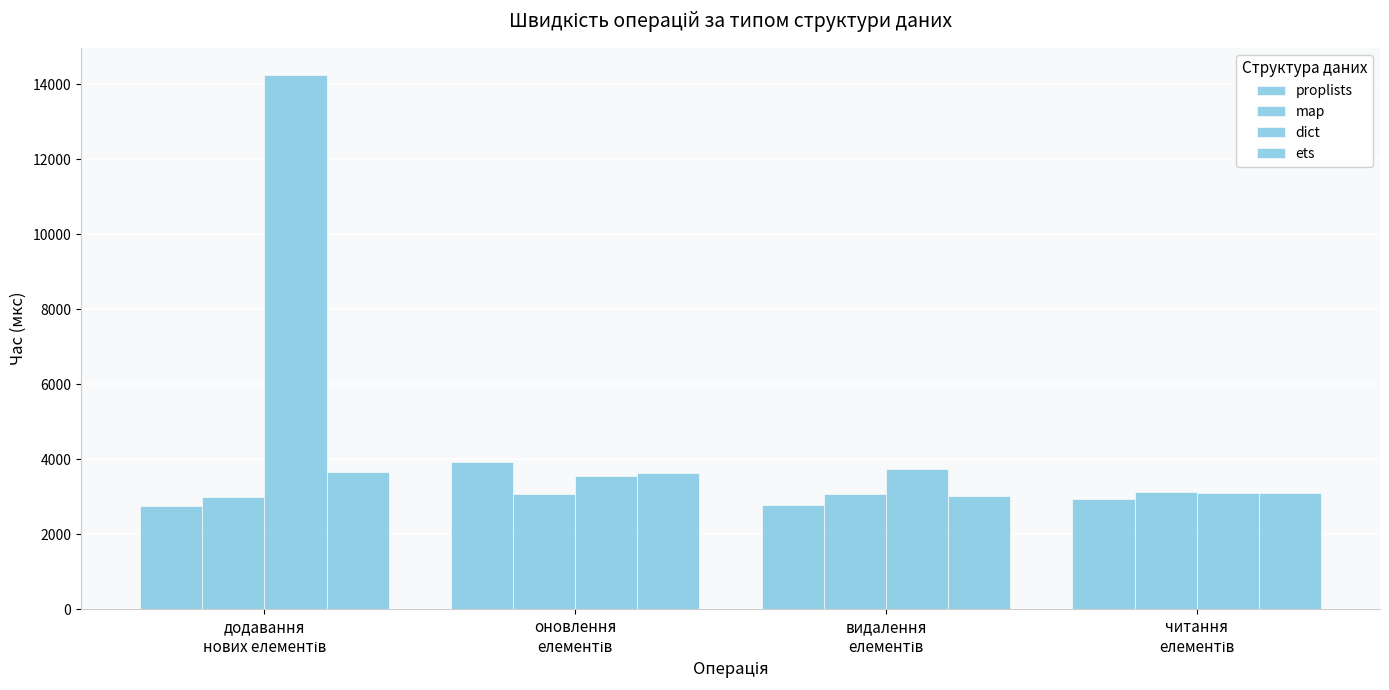

How many values in the ets series are below 3629?

2